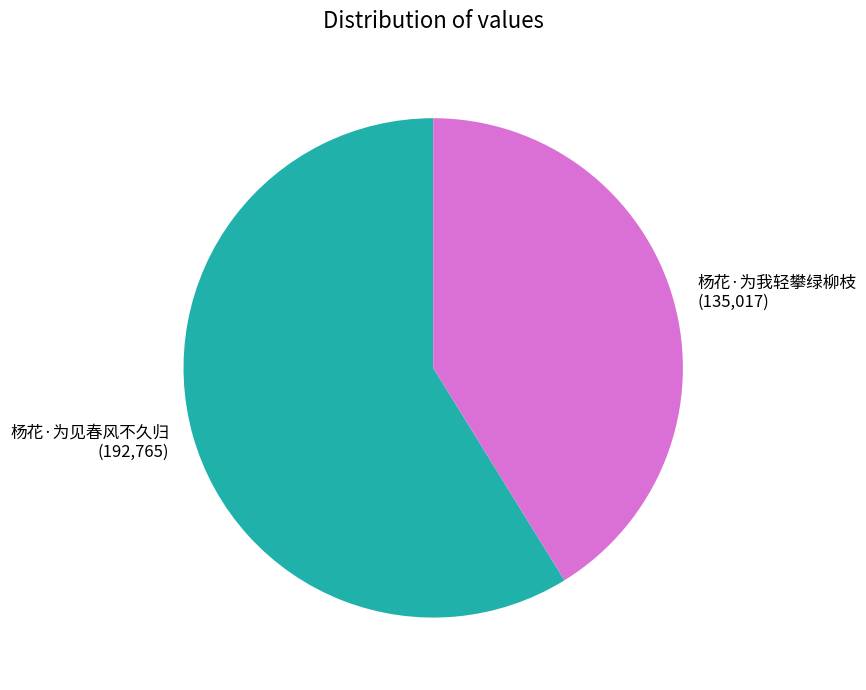

The 杨花·为我轻攀绿柳枝 slice represents 36% of the pie. True or false?

False